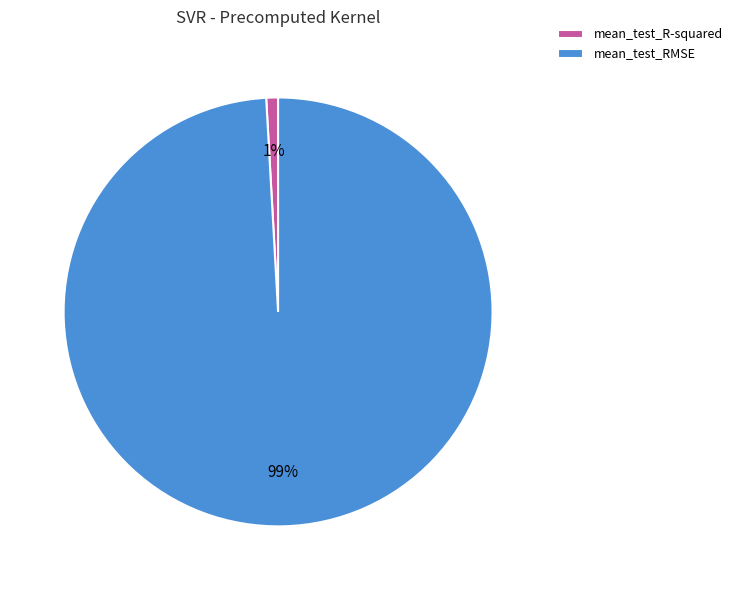

Do mean_test_RMSE and mean_test_R-squared together represent more than half of the pie?

Yes